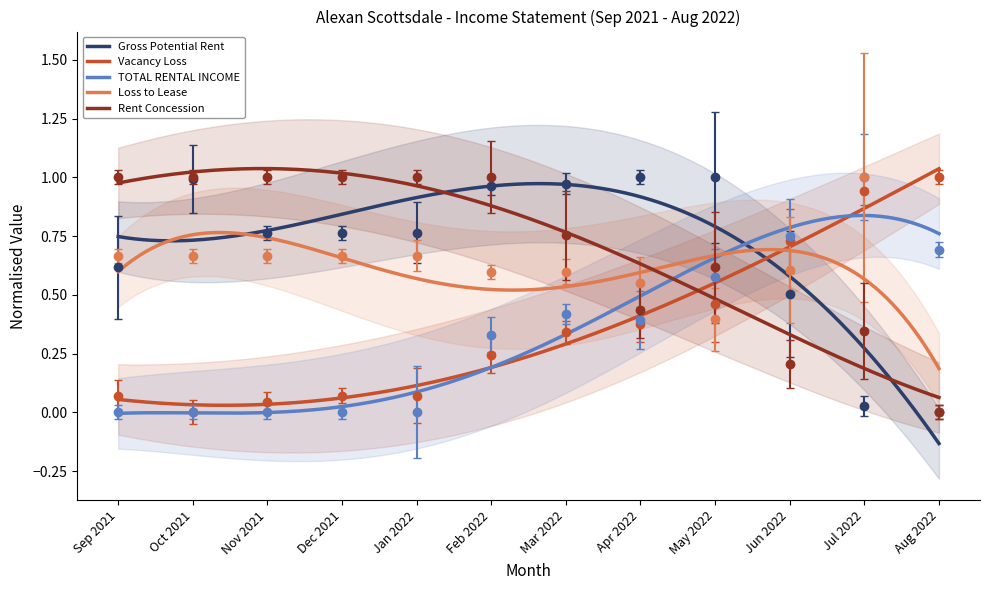

What is the difference between the Rent Concession values at Dec 2021 and Jul 2022?

0.7